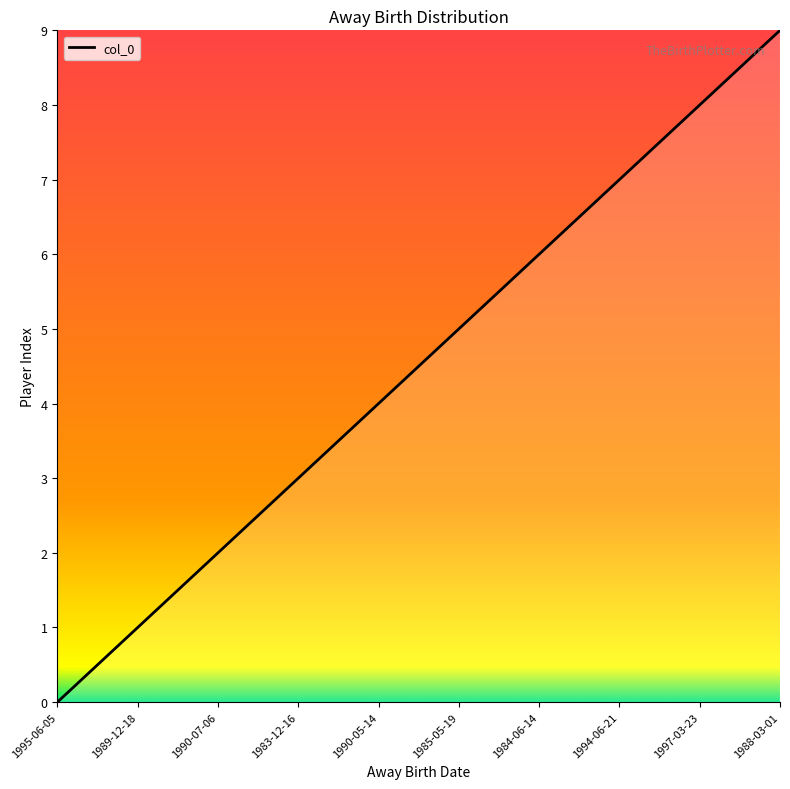

True or false: the data shows 0 at 1995-06-05.

True